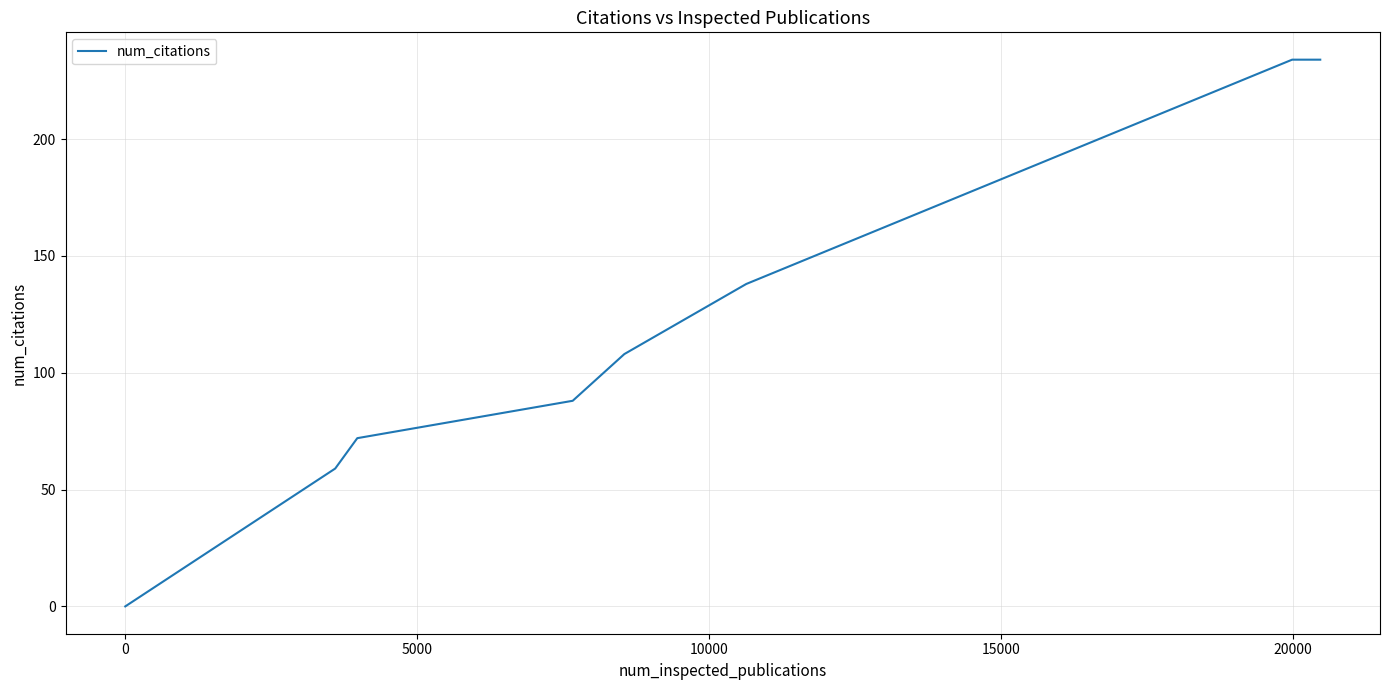

What is the greatest value displayed?

234